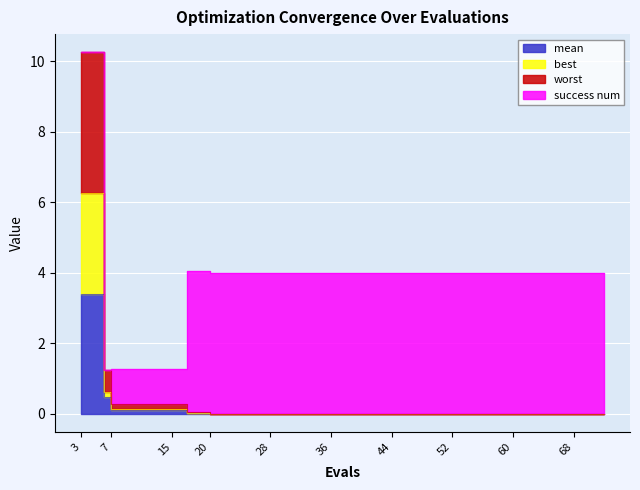

True or false: mean has more than 0 interior local peaks.

False